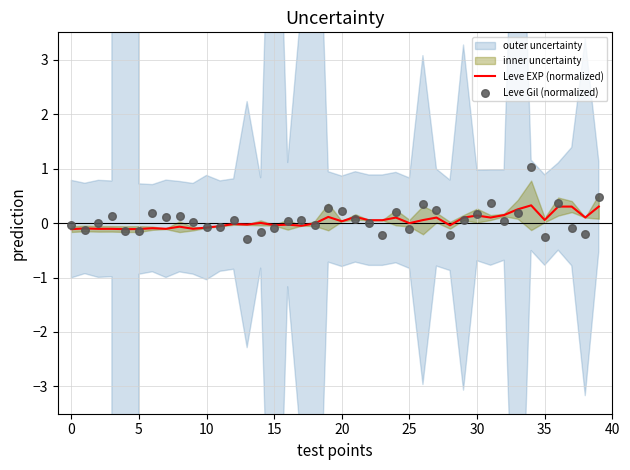

True or false: Leve EXP (normalized) has a value of -0.0 at 25.

True